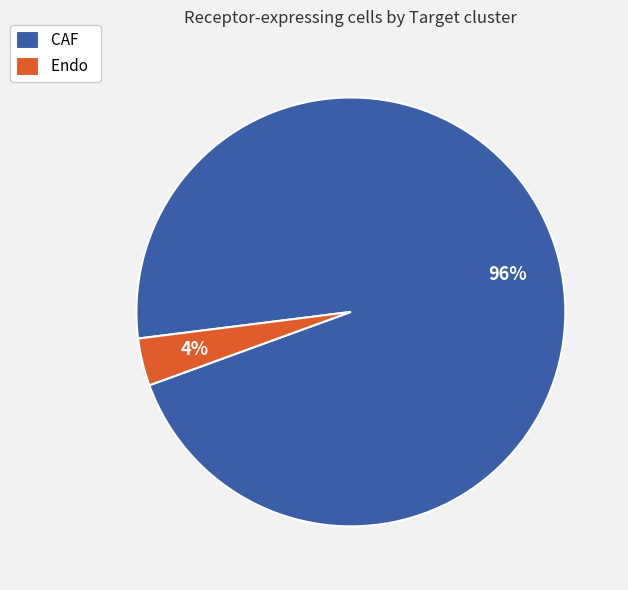

To the nearest percent, what is the average slice percentage?

50%